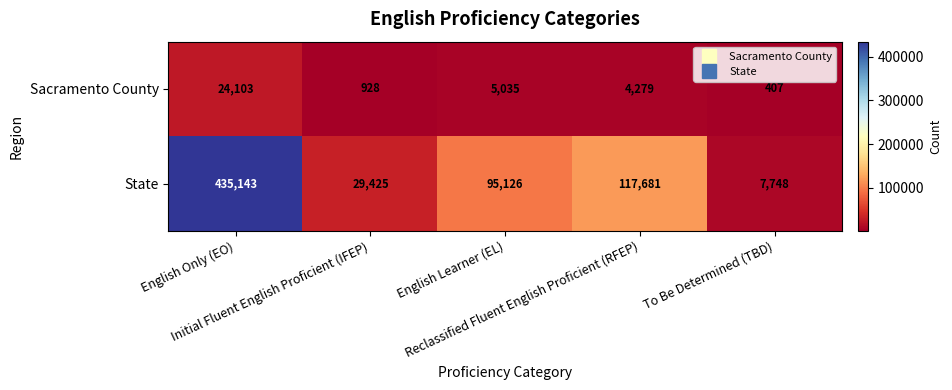

Which series has the largest total across all categories?

State